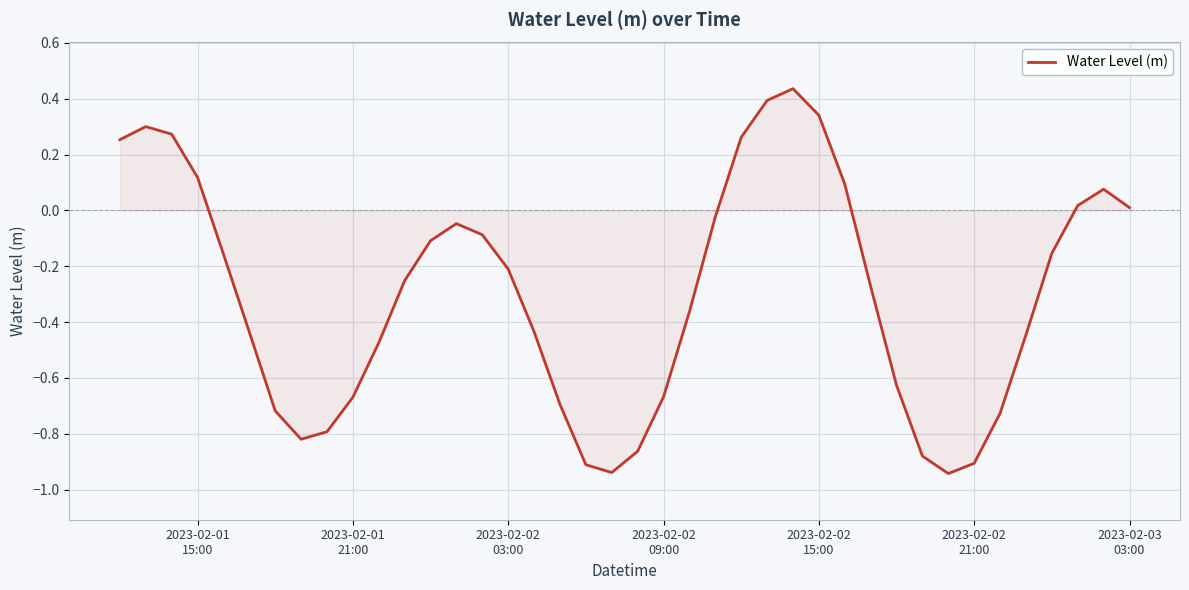

What is the difference between the maximum and minimum values?

1.4